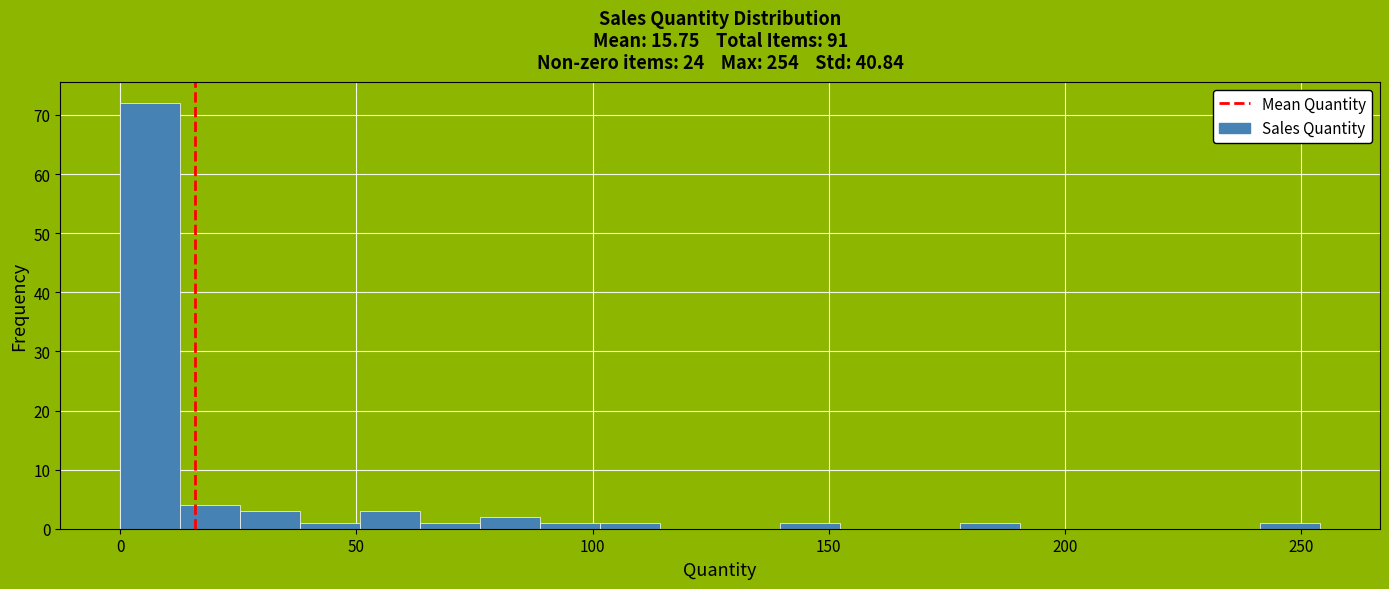

Around what value on the x-axis is the tallest bar? Give the approximate position of its centre, as read against the axis.

5